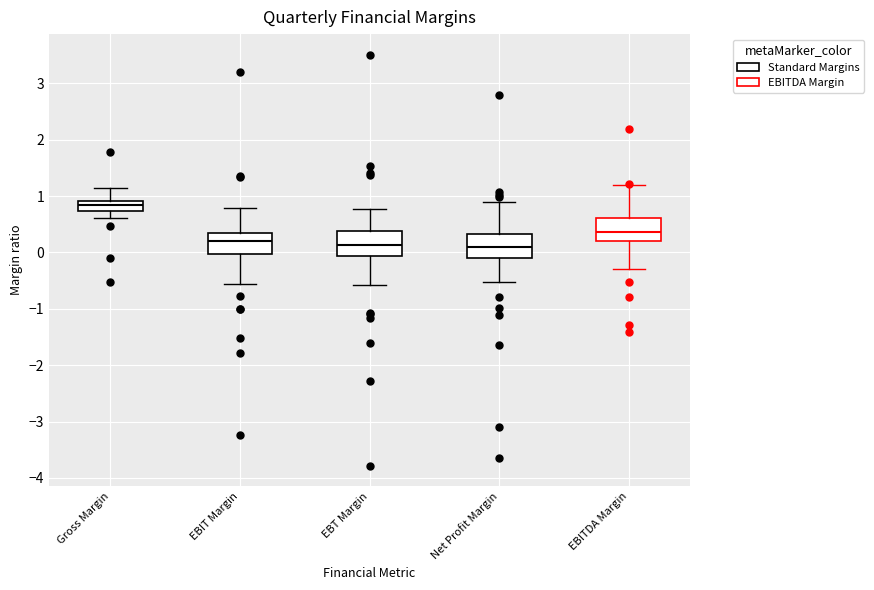

Where does the median line of the box for EBITDA Margin sit on the y-axis? The values are not printed on the chart, so give them approximately, as read against the axis.

0.4